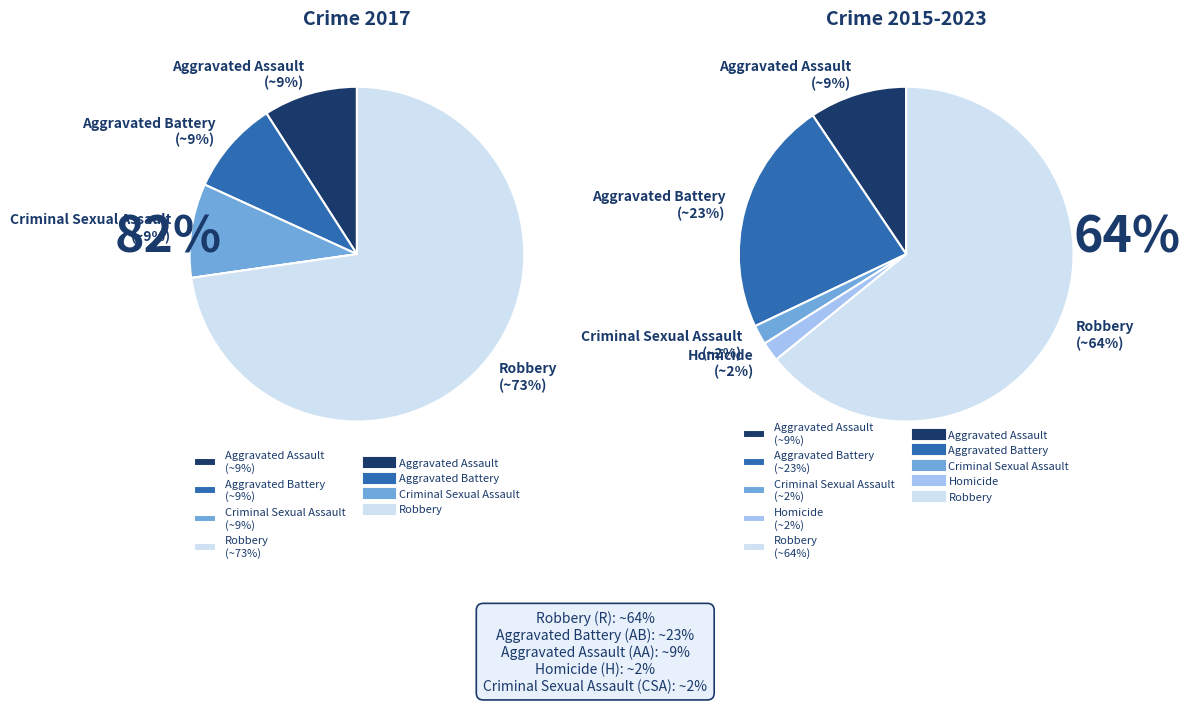

Is it true that 4 is 78% of the pie?

False